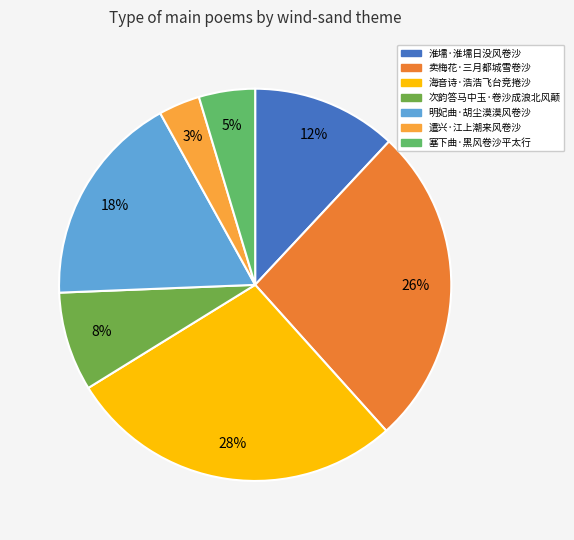

Count the number of slices in the pie.

7